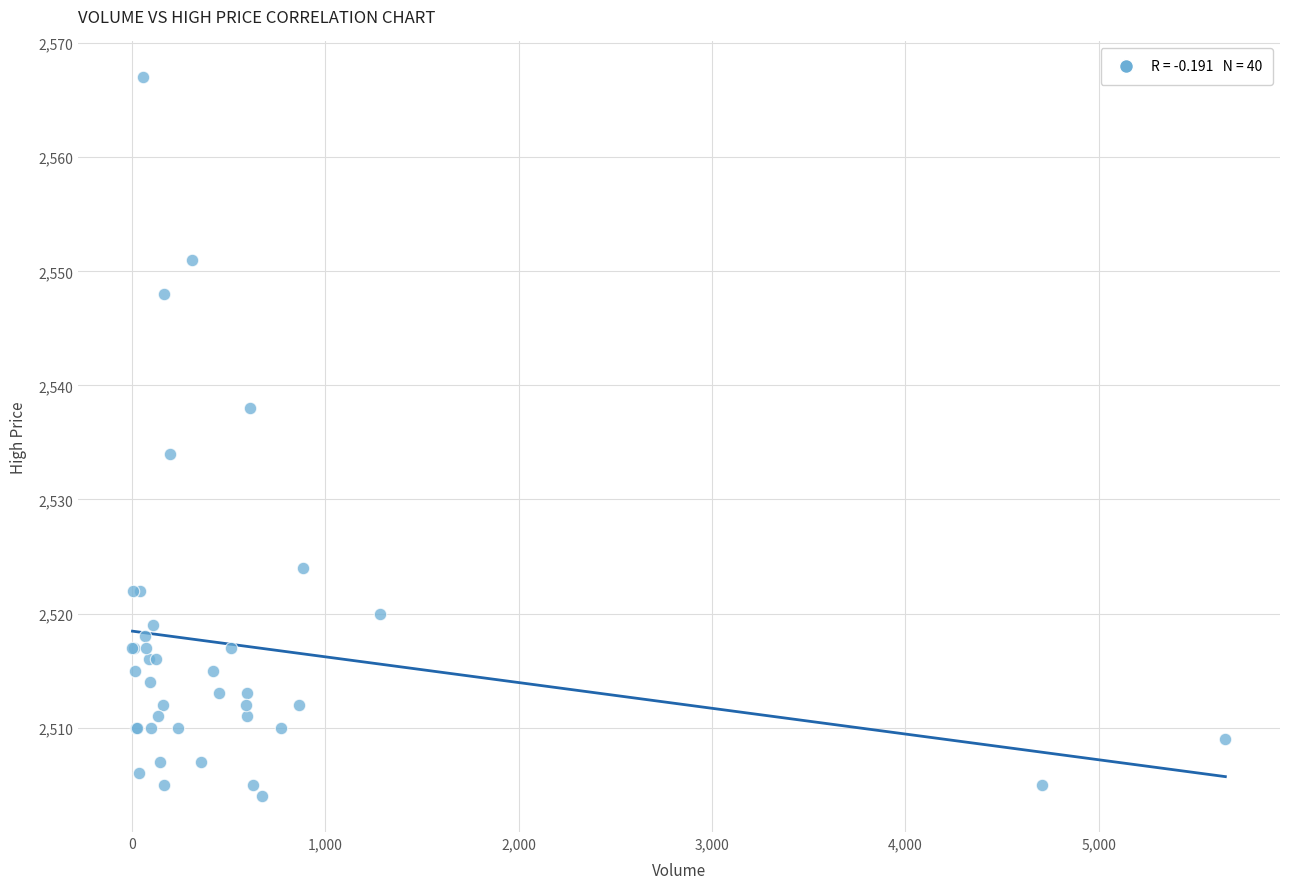

What Y value in the scatter plot is closest to 2535?

2534